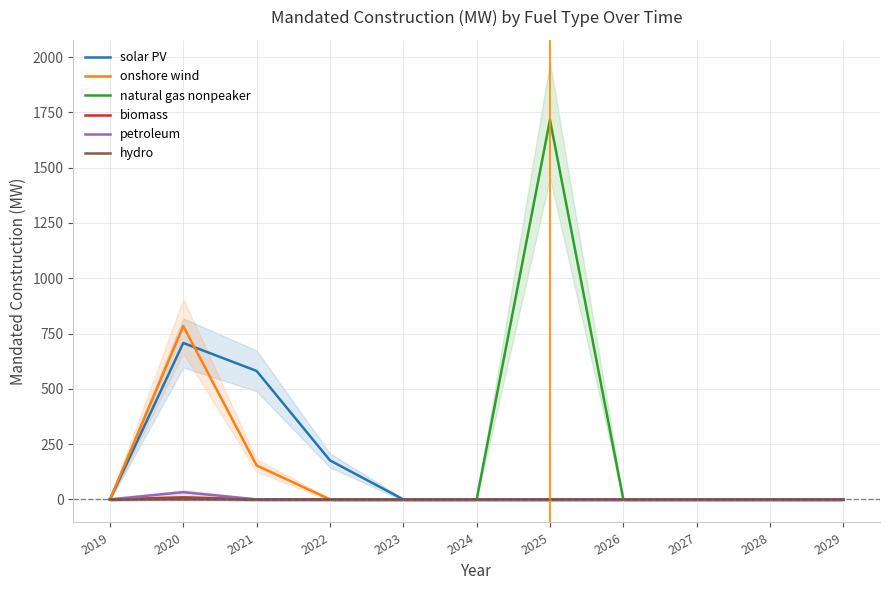

At which category is the sum across all series the highest?

2025